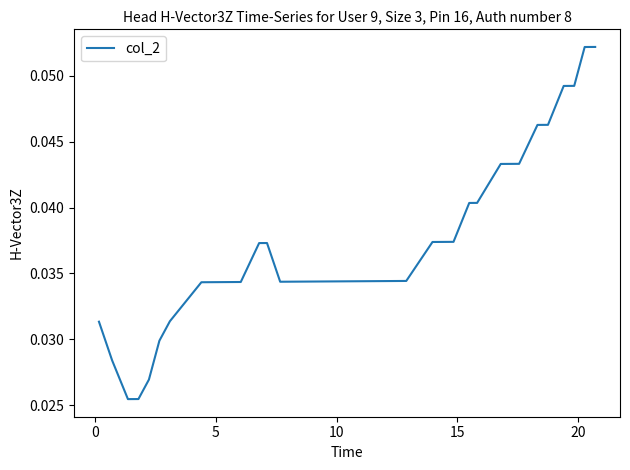

True or false: there are more than 2 points higher than both neighbors.

False